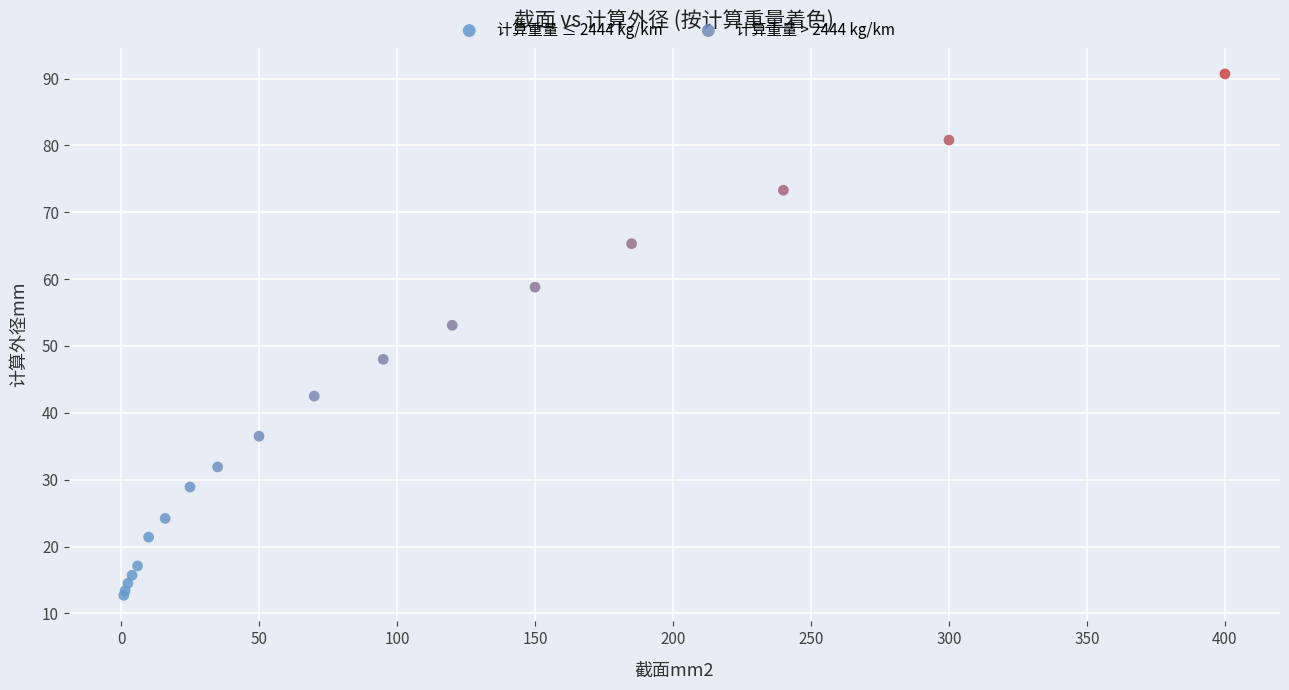

Which series has the largest Y range (max minus min)?

计算重量 > 2444 kg/km